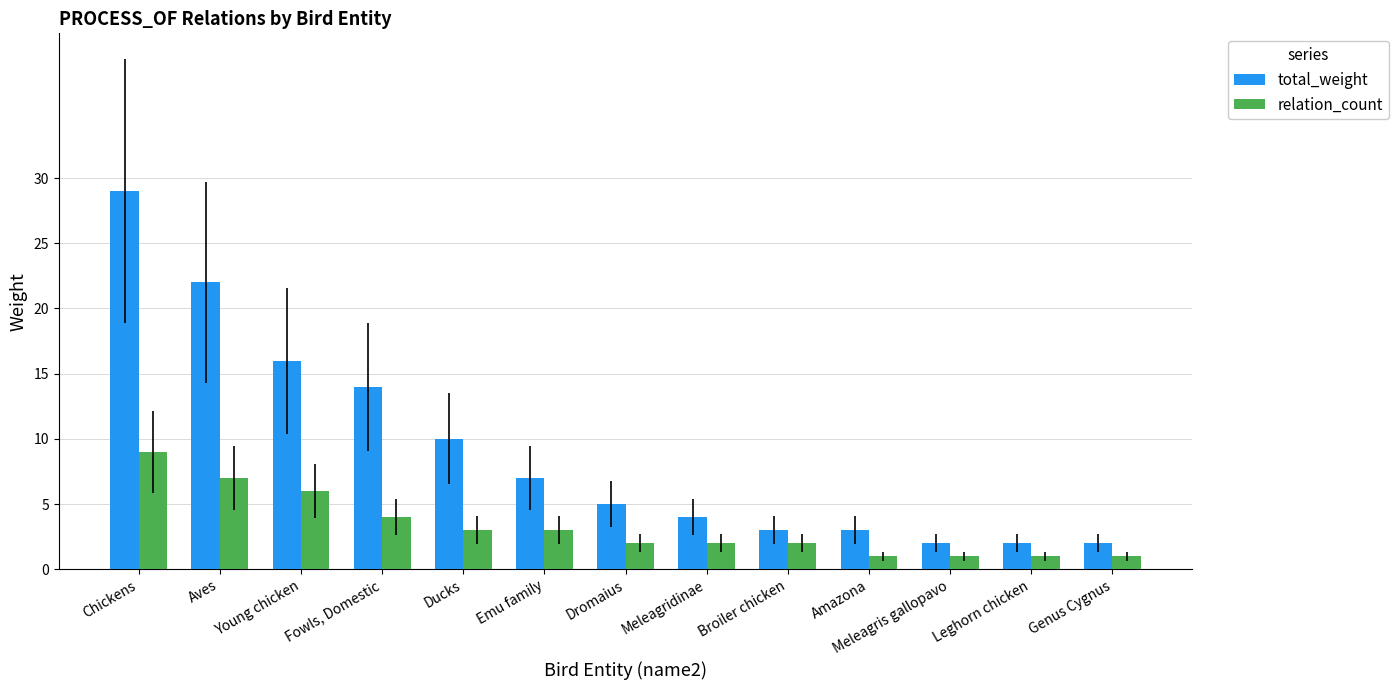

The relation_count series shows 1 at Ducks. True or false?

False